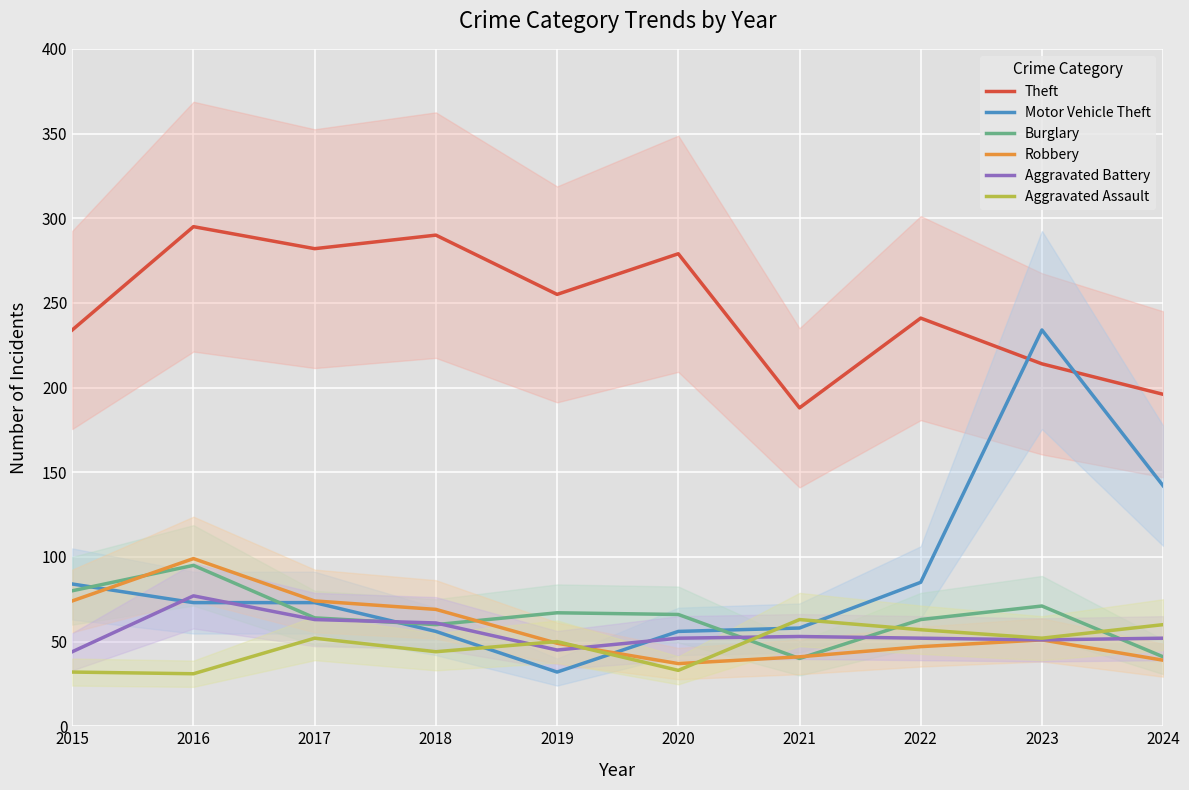

How many interior local peaks does the Burglary series have?

3